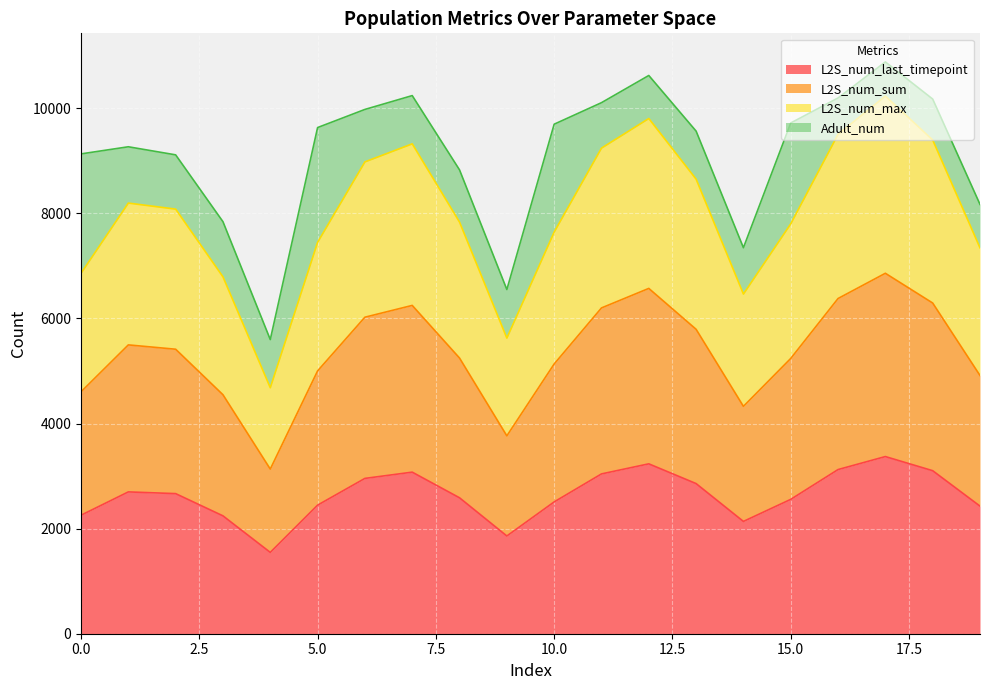

What is the lowest value of the L2S_num_last_timepoint series?

1547.7